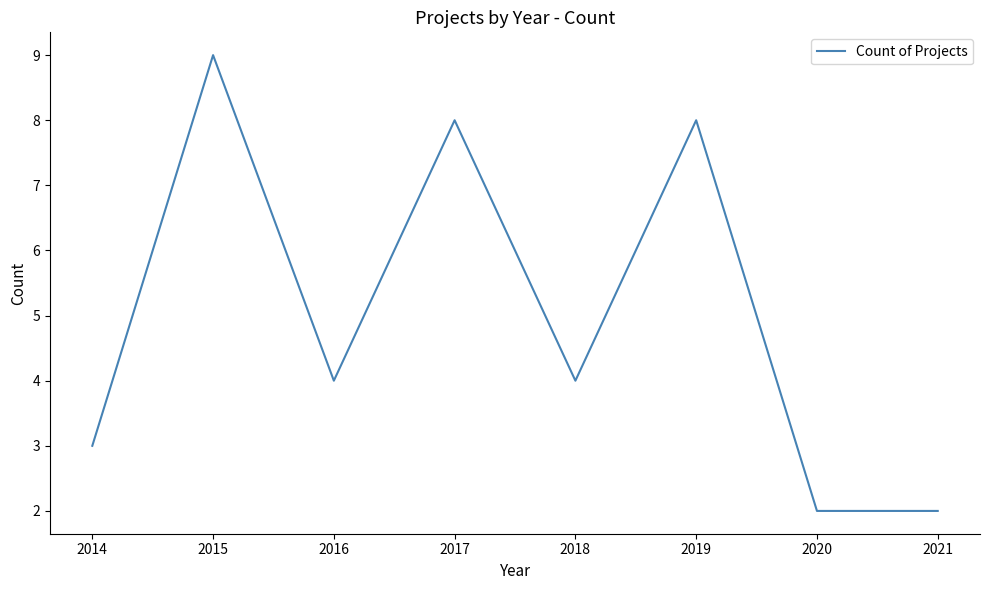

Reading left to right, what are all the values shown in this chart?

2014=3	2015=9	2016=4	2017=8	2018=4	2019=8	2020=2	2021=2